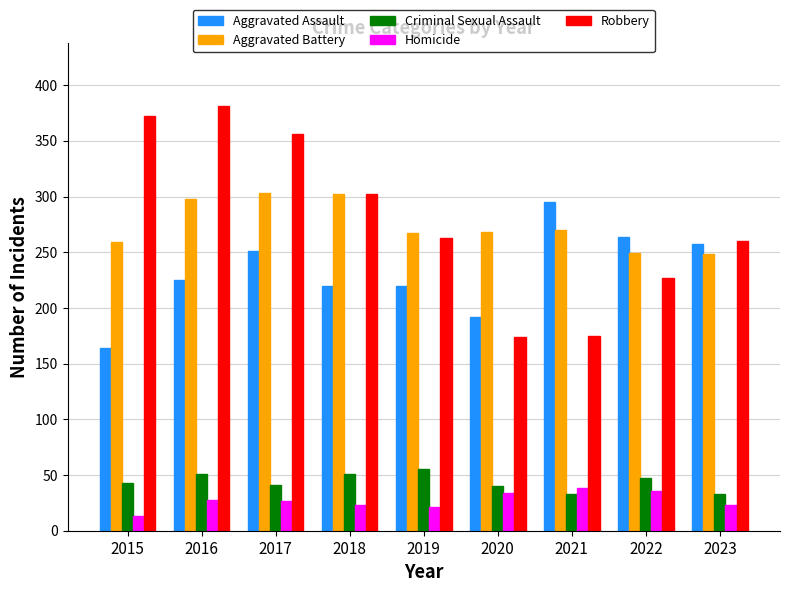

Is the value of Robbery at 2015 greater than the value of Criminal Sexual Assault at 2021?

Yes